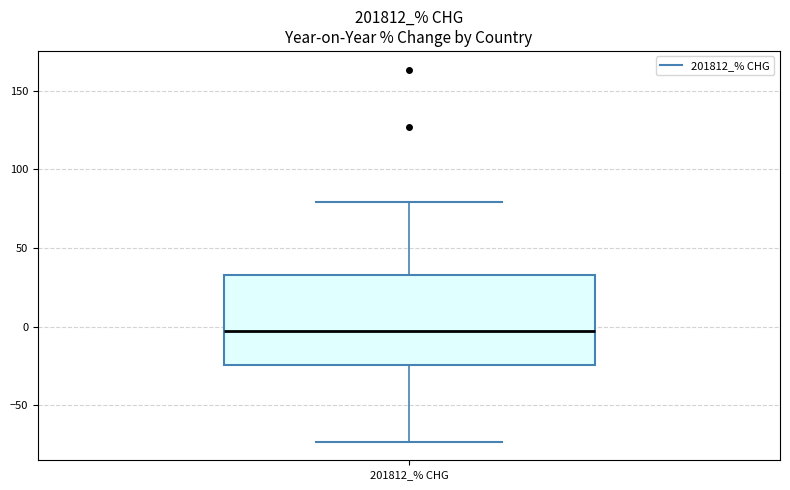

Read this box plot against the y-axis: the position of the median line, the range covered by the box, and the ends of both whiskers. The values are not printed on the chart, so give them approximately, as read against the axis.

median -5, box -25 to 35, whiskers -75 to 80